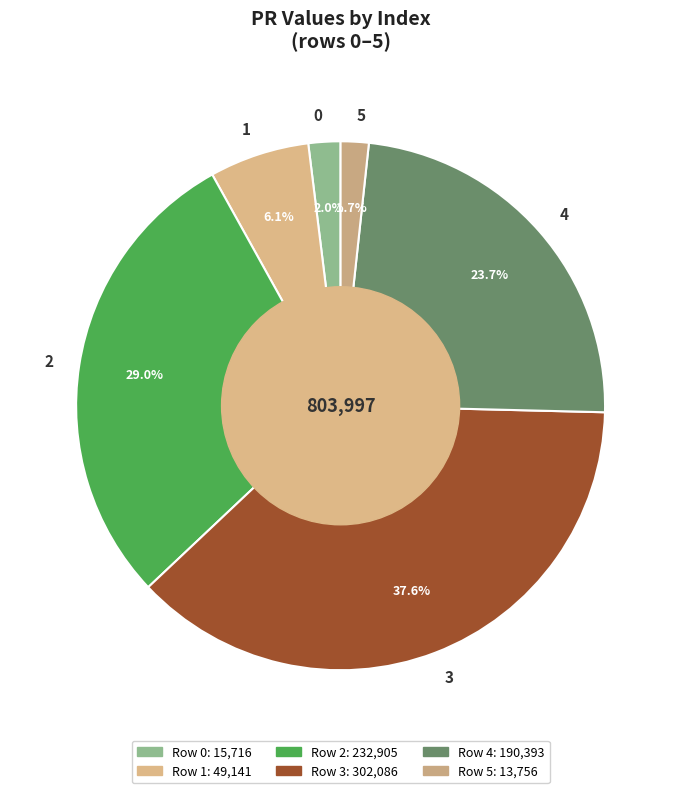

To the nearest percent, what percentage of the pie is 0?

2%